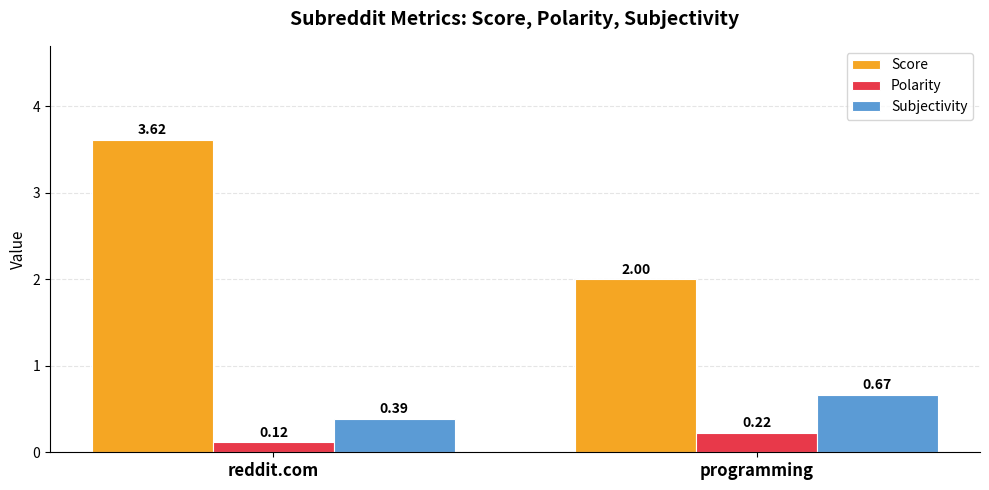

Which category has the highest value in the Polarity series?

programming